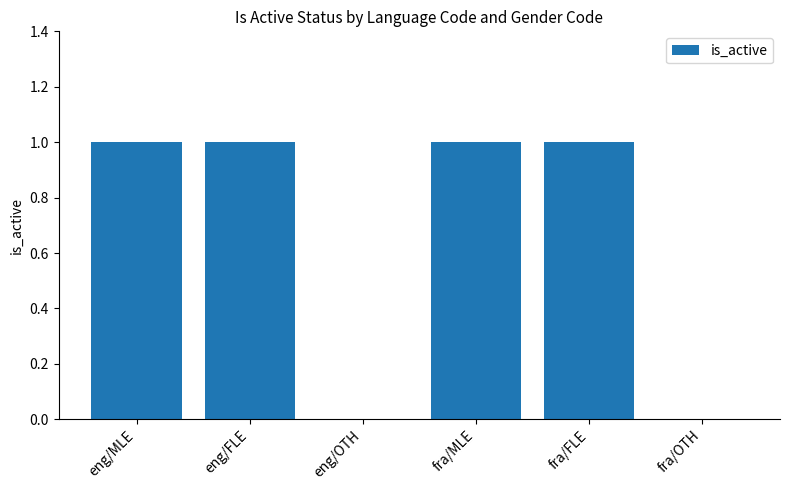

Reading left to right, transcribe all the data shown in this chart.

1	1	0	1	1	0